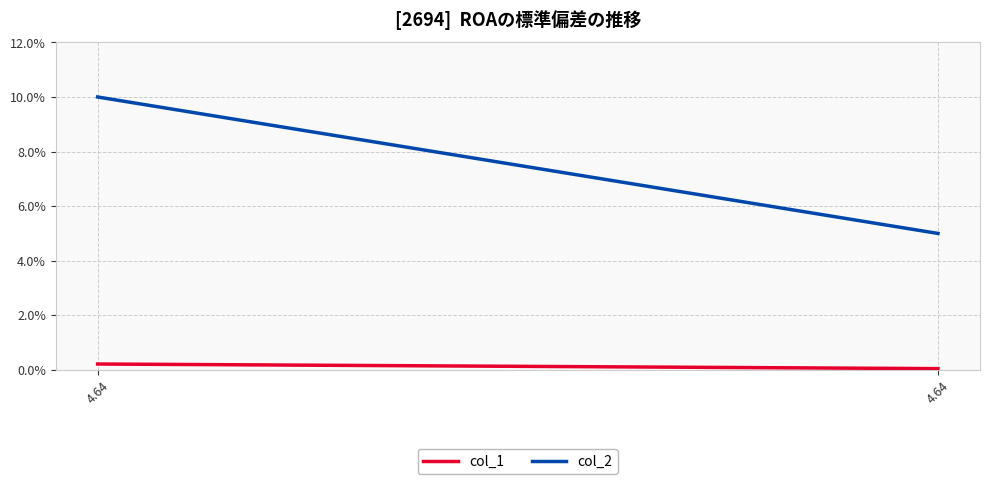

Is it true that col_1 equals 0.0 at 4.64?

False